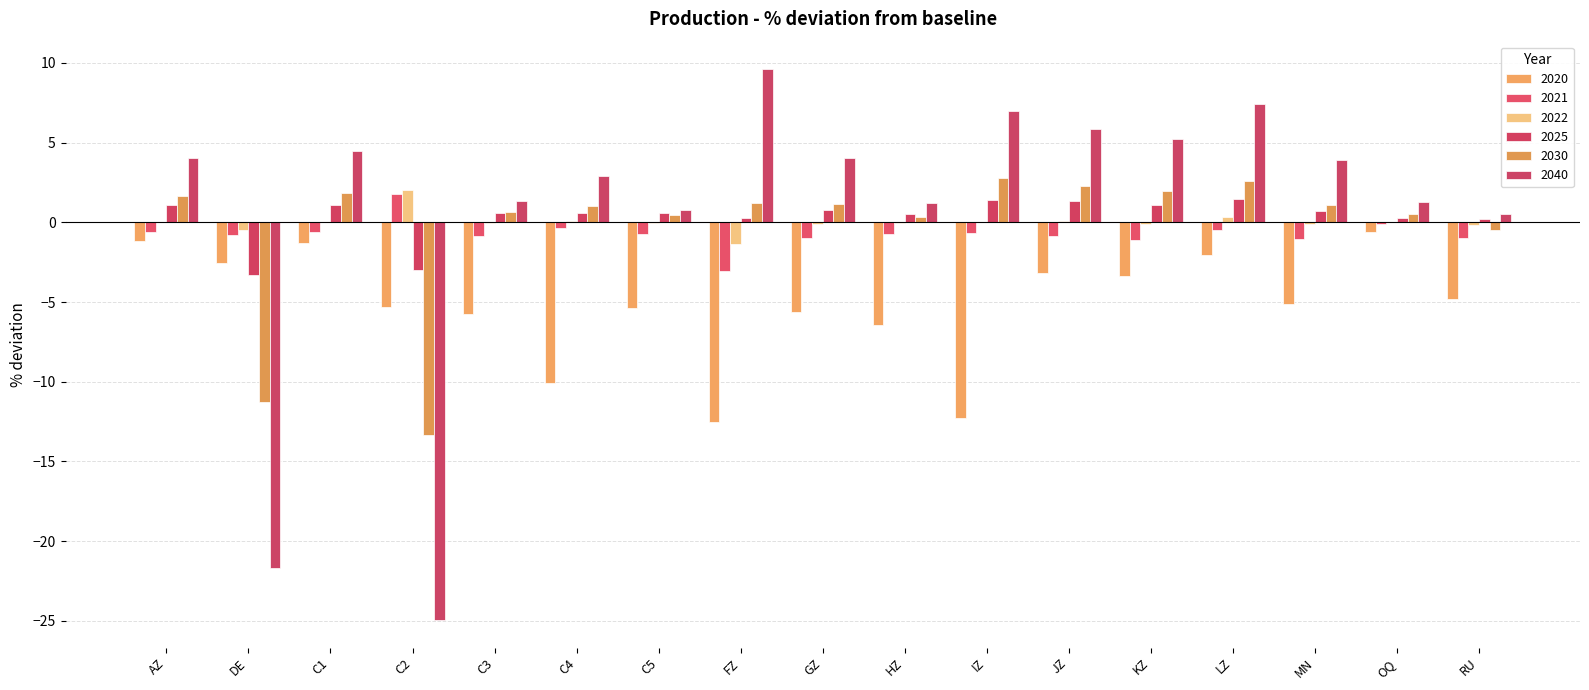

What is the spread (max minus min) of values at RU?

5.4